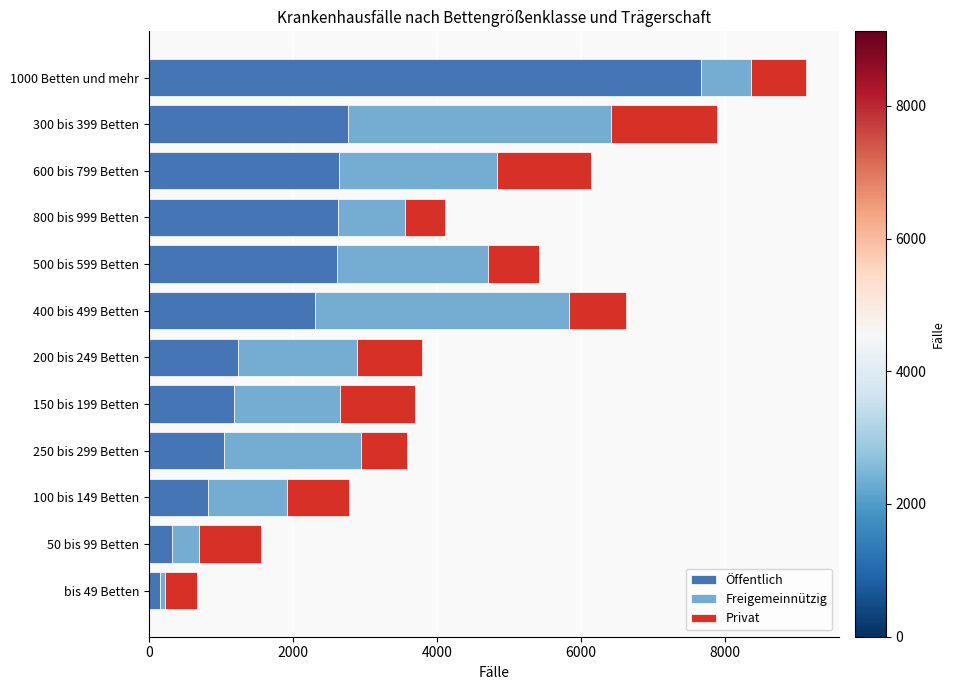

What is the sum of all Öffentlich values?

25408